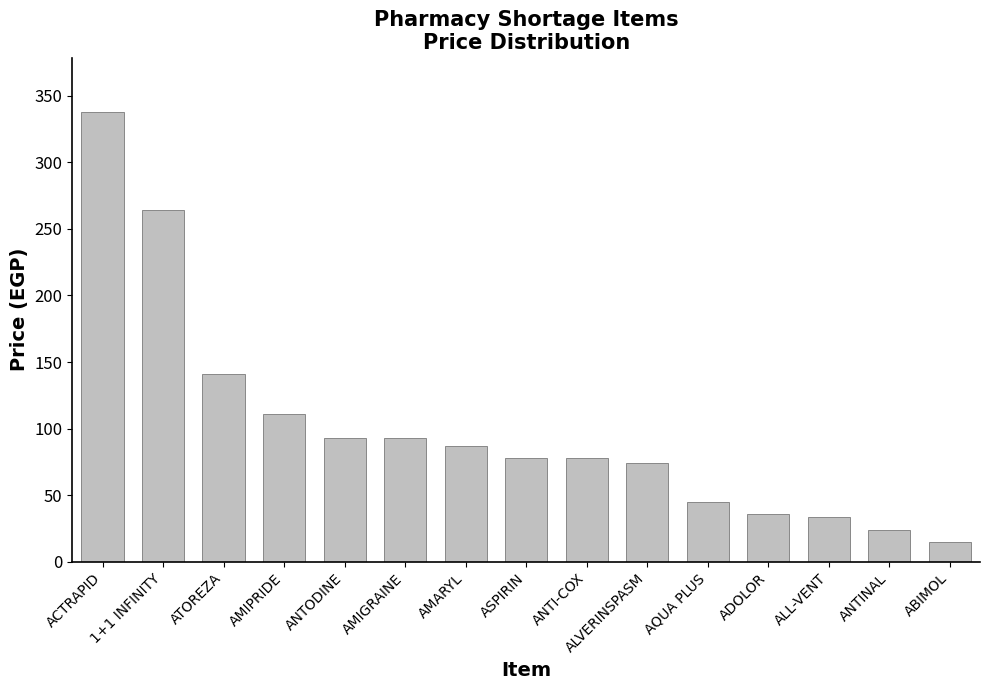

Reading left to right, extract all data points from this chart.

338	264	141	111	93	93	87	78	78	74	45	36	34	24	15